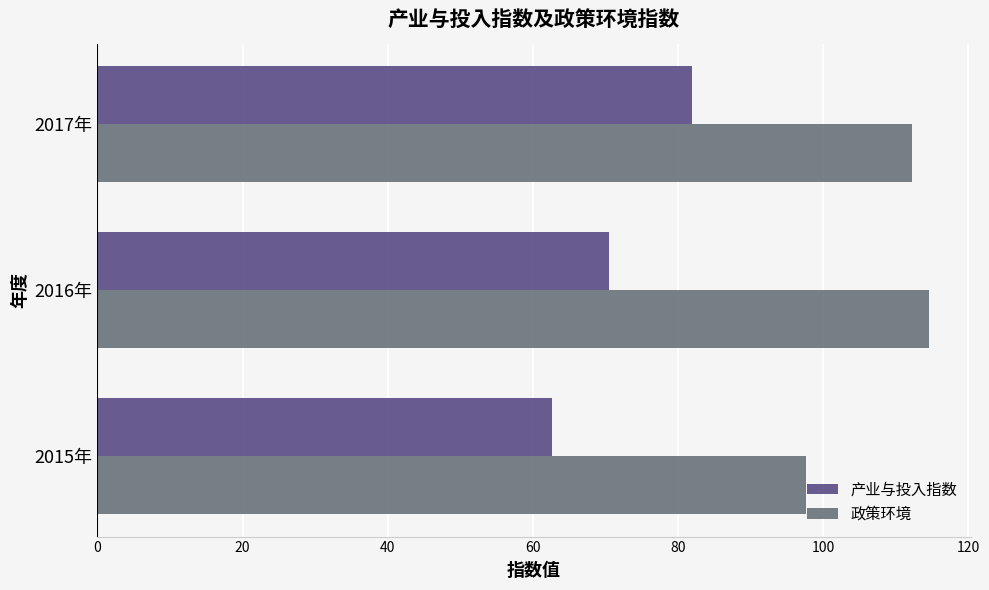

At which category is the sum across all series the highest?

2017年